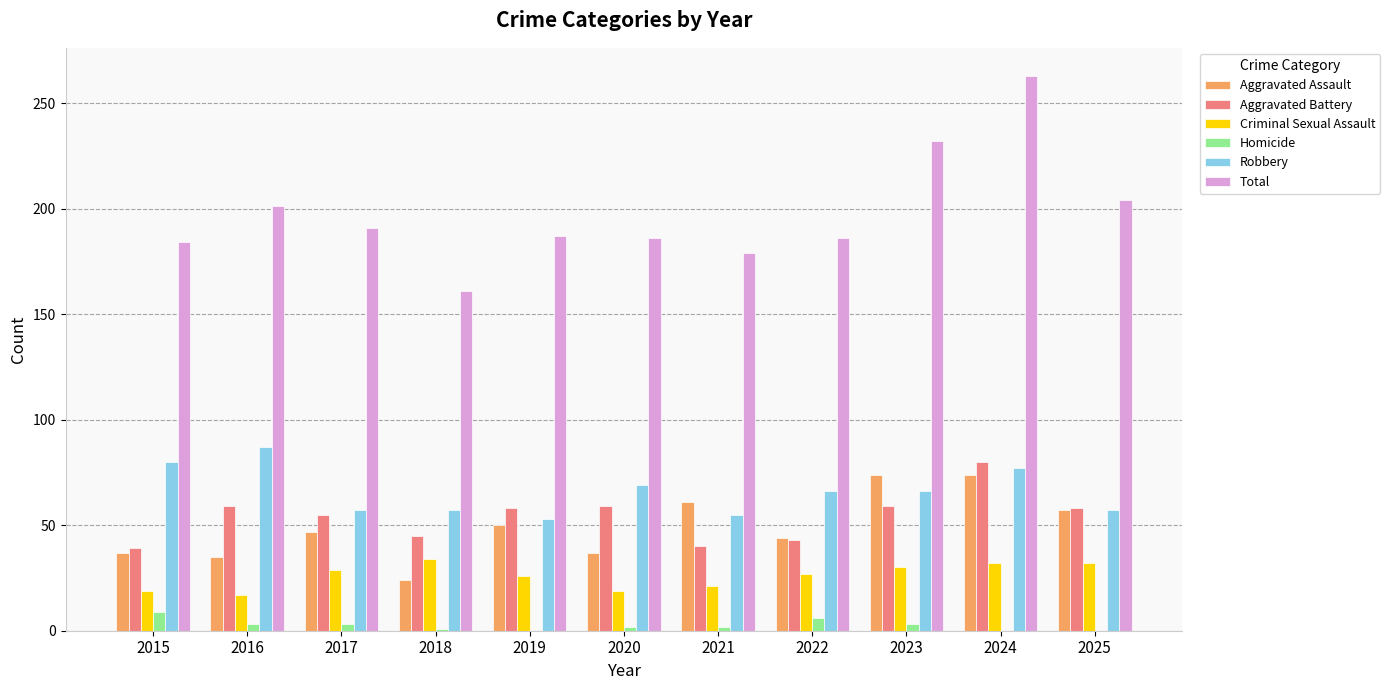

What is the greatest value displayed?

263